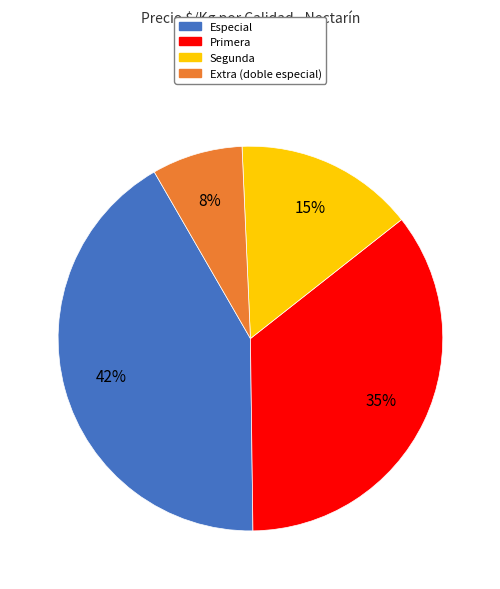

Is there any slice that represents more than half of the pie?

No